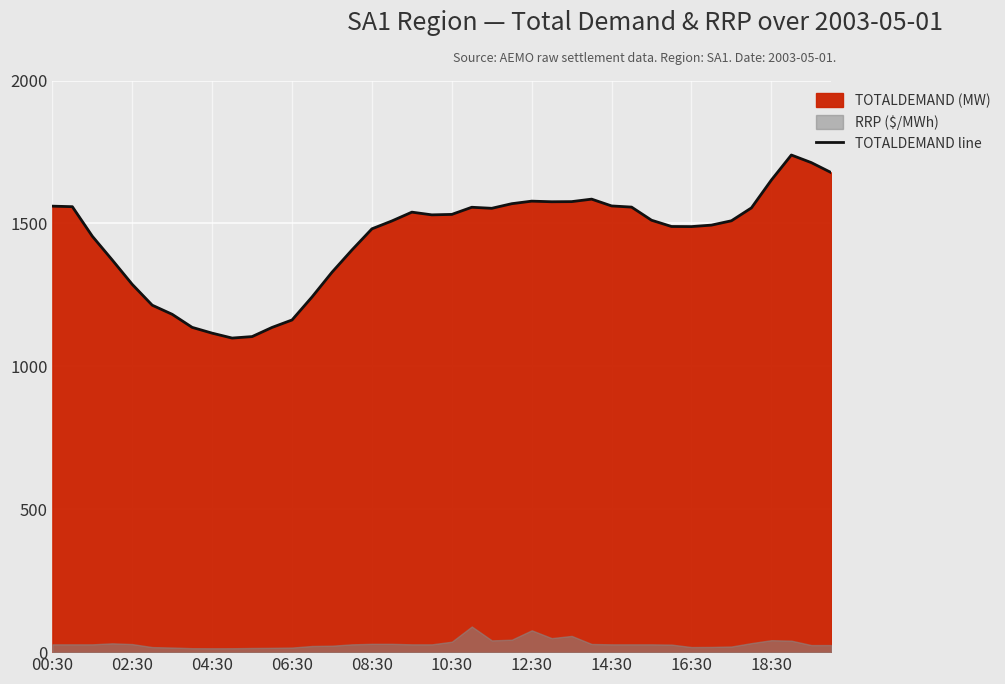

What is the highest value of the TOTALDEMAND line series?

1739.3